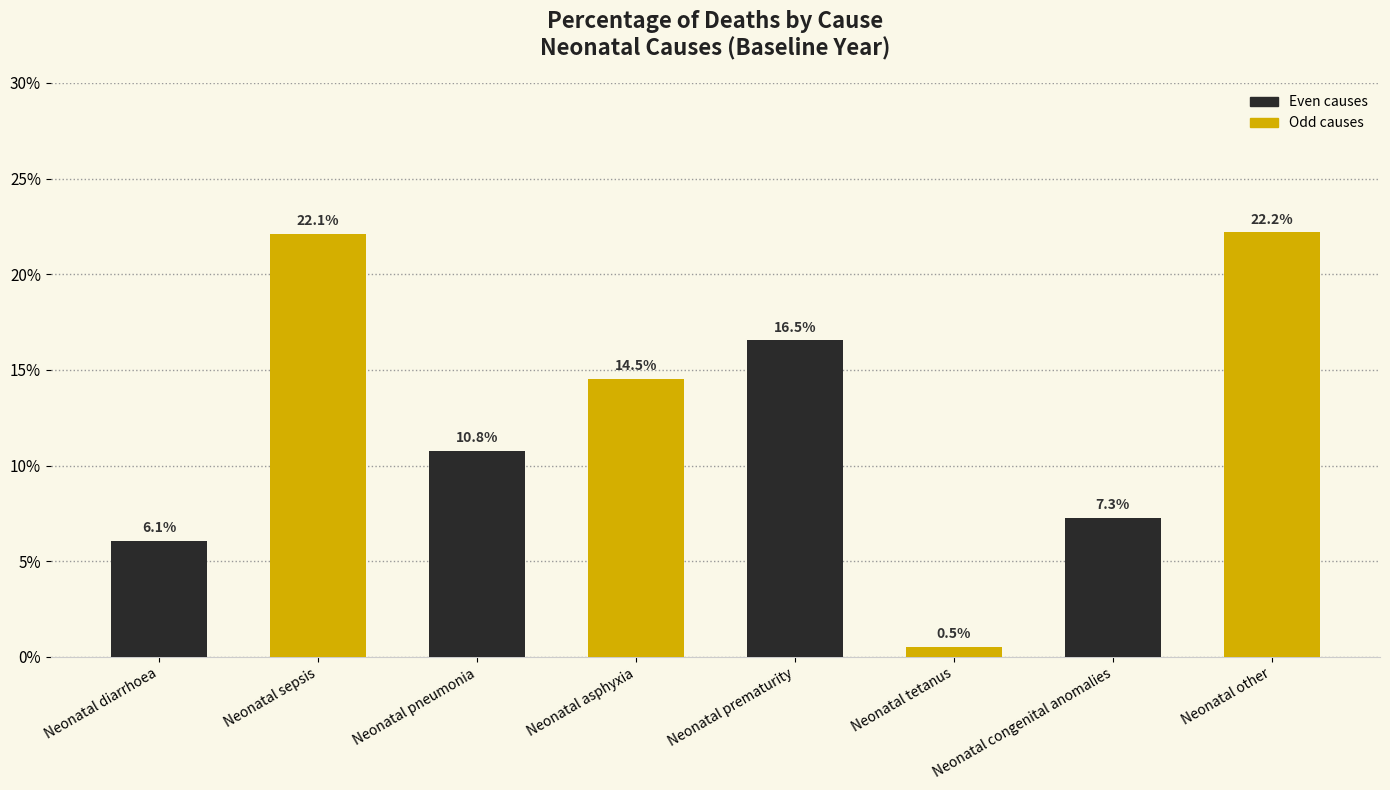

What is the ratio of the value at Neonatal sepsis to the value at Neonatal pneumonia?

2.1